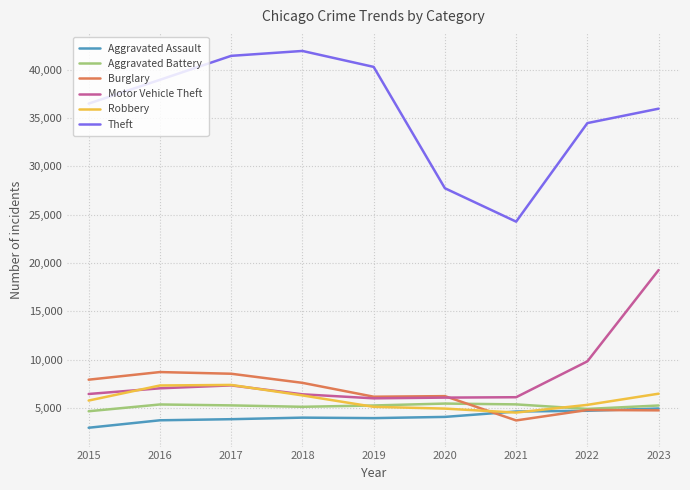

What is the maximum value shown in the chart?

41967